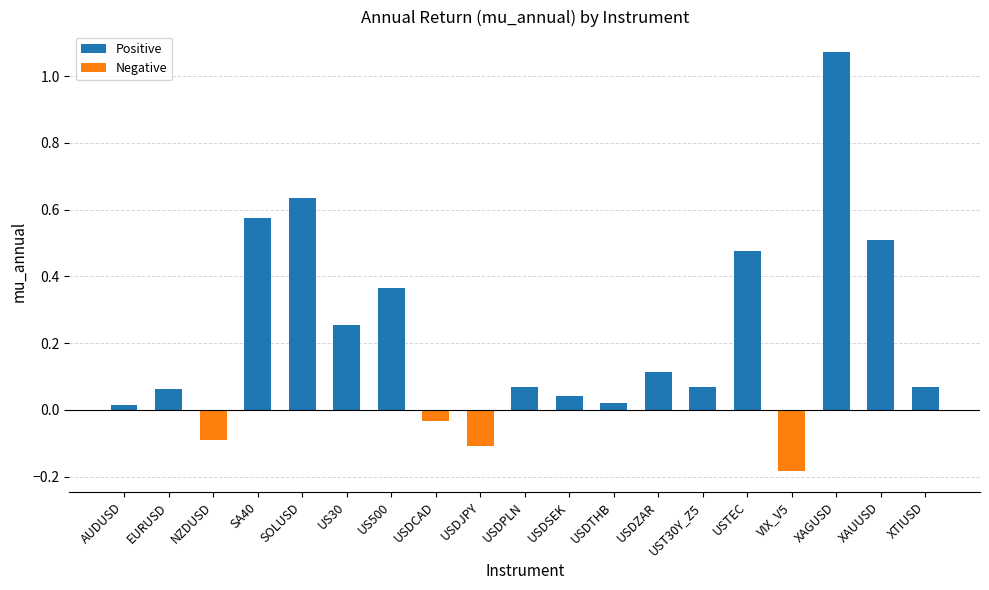

The value of Negative at USDTHB is 0.0. True or false?

True